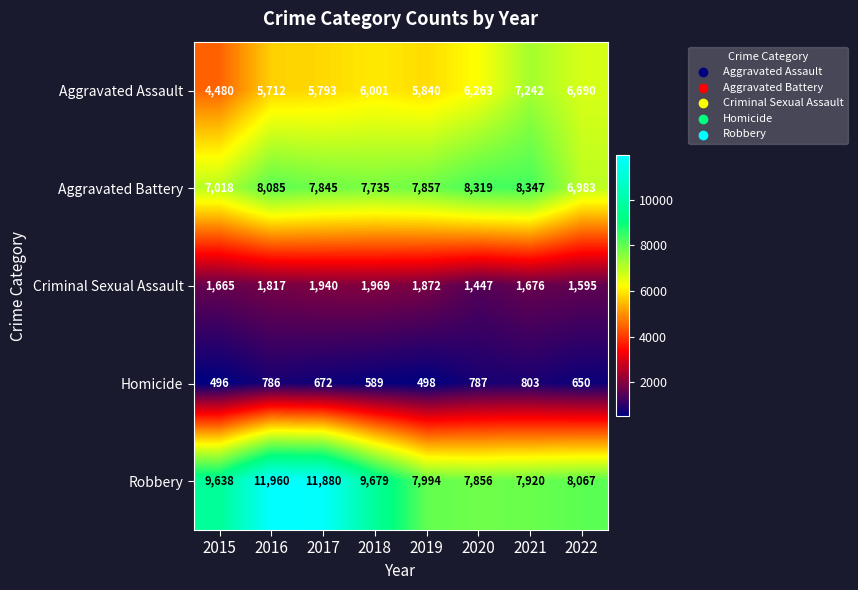

Which series changed the most between 2017 and 2020?

Robbery